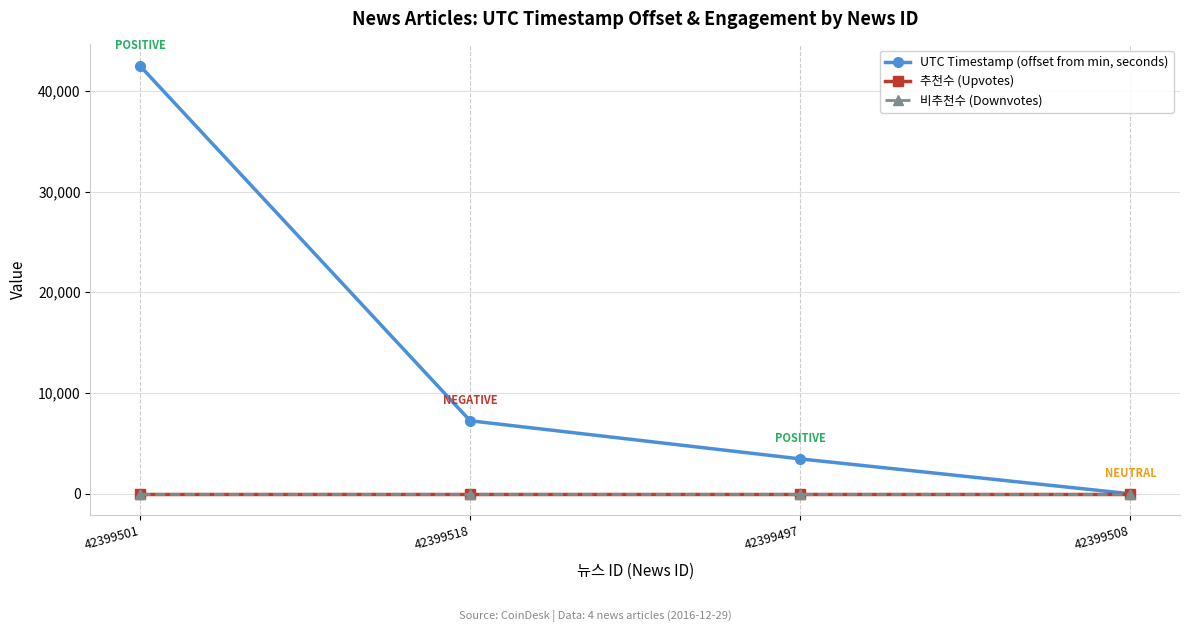

Does the chart have visible grid lines?

Yes